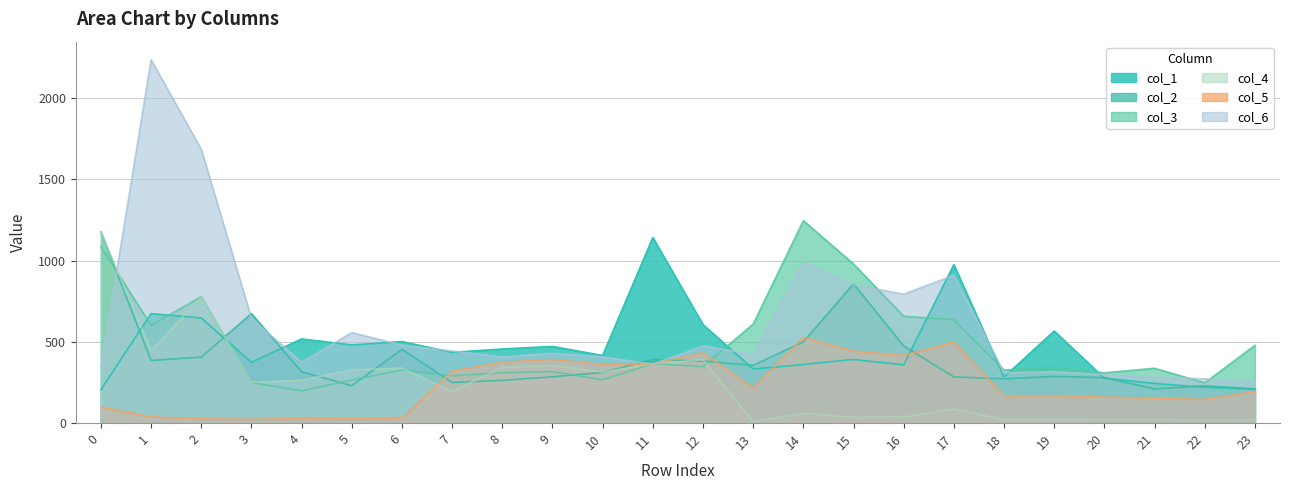

Reading left to right, extract all data points from this chart.

col_1: 0=205.6	1=674.1	2=647.1	3=374.3	4=518.3	5=481.1	6=501.8	7=435.7	8=456.1	9=471.8	10=416.3	11=1142.5	12=606.2	13=332.8	14=360.6	15=391.9	16=358.6	17=975.7	18=284.0	19=566.8	20=276.3	21=244.3	22=220.0	23=208.4
col_2: 0=1176.8	1=385.6	2=406.0	3=674.2	4=315.9	5=230.2	6=453.9	7=250.0	8=263.0	9=284.9	10=311.5	11=392.1	12=381.0	13=355.6	14=500.1	15=856.8	16=474.9	17=284.2	18=272.4	19=287.7	20=279.4	21=210.2	22=229.5	23=210.8
col_3: 0=1085.0	1=601.6	2=778.7	3=250.4	4=198.0	5=265.1	6=326.8	7=291.3	8=309.7	9=317.0	10=266.0	11=366.3	12=347.5	13=610.1	14=1246.7	15=979.6	16=657.8	17=636.3	18=326.9	19=343.2	20=309.6	21=337.7	22=248.0	23=479.0
col_4: 0=1176.0	1=446.1	2=777.2	3=250.4	4=263.7	5=328.6	6=338.7	7=195.2	8=342.3	9=354.6	10=313.3	11=364.9	12=390.1	13=8.8	14=60.8	15=35.4	16=37.5	17=86.1	18=22.7	19=22.6	20=21.6	21=21.9	22=18.8	23=21.0
col_5: 0=98.2	1=37.3	2=26.2	3=22.9	4=27.7	5=25.8	6=28.1	7=319.6	8=374.9	9=392.2	10=360.7	11=363.5	12=432.6	13=215.9	14=525.9	15=443.3	16=415.6	17=498.4	18=166.4	19=169.5	20=159.9	21=152.2	22=145.4	23=193.0
col_6: 0=341.1	1=2236.8	2=1685.7	3=644.4	4=374.9	5=557.0	6=479.9	7=444.0	8=407.6	9=429.7	10=408.0	11=362.1	12=475.1	13=423.0	14=991.1	15=851.2	16=793.6	17=910.6	18=310.0	19=316.4	20=298.2	21=282.5	22=272.1	23=253.1